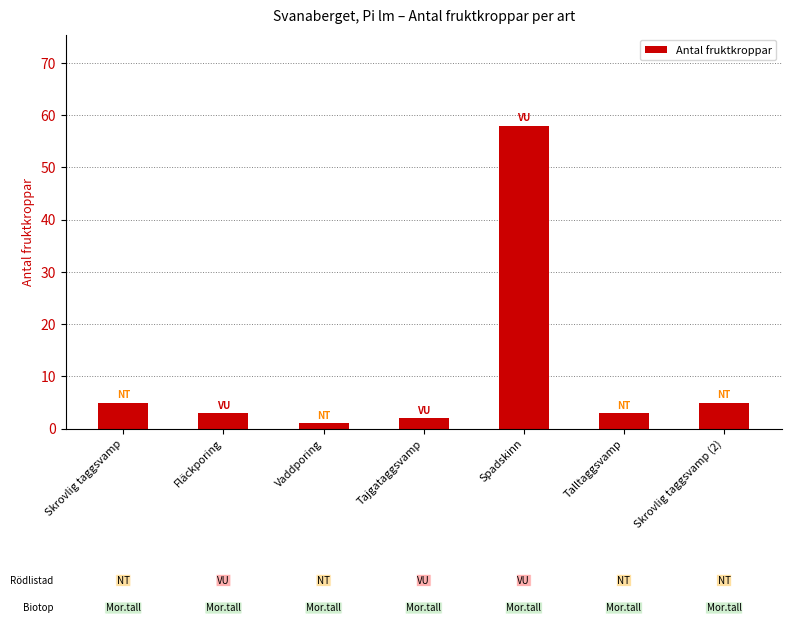

True or false: the data shows 5 at Skrovlig taggsvamp (2).

True